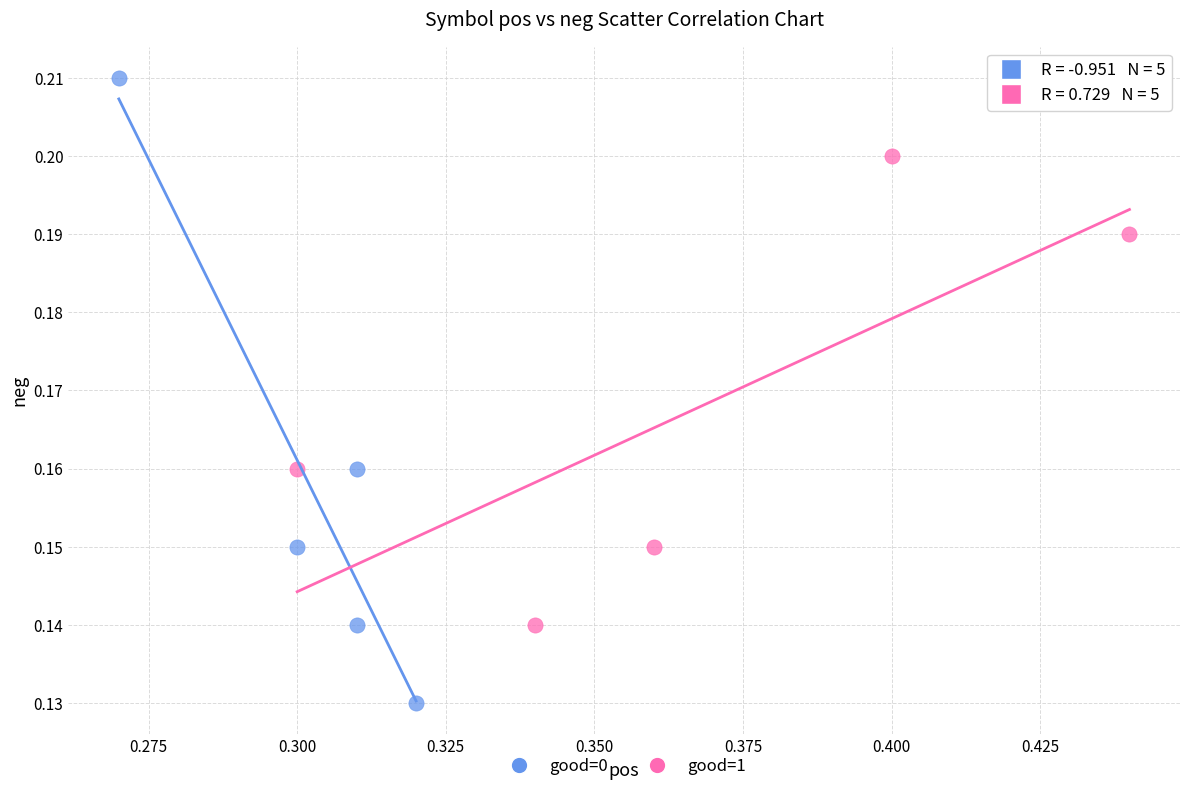

Which series has the largest Y range (max minus min)?

good=0